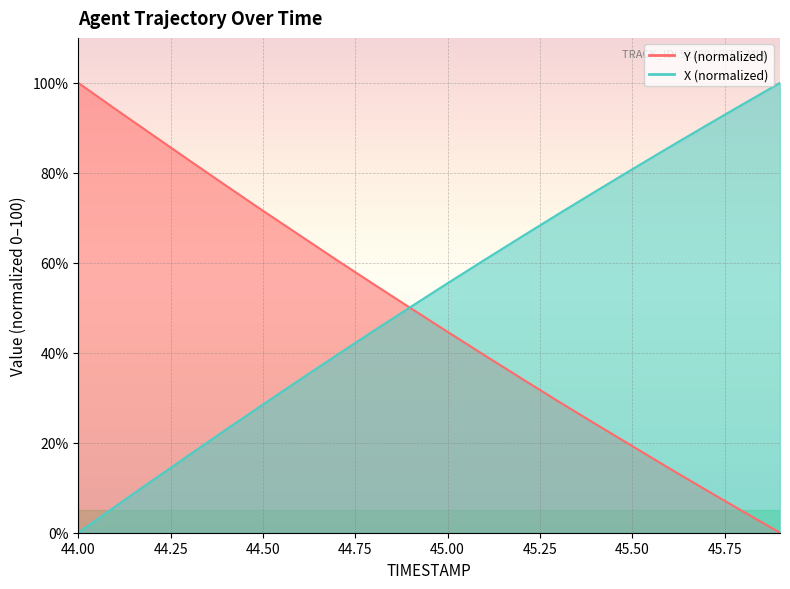

Which series changed the most between 44.3 and 45.2?

X